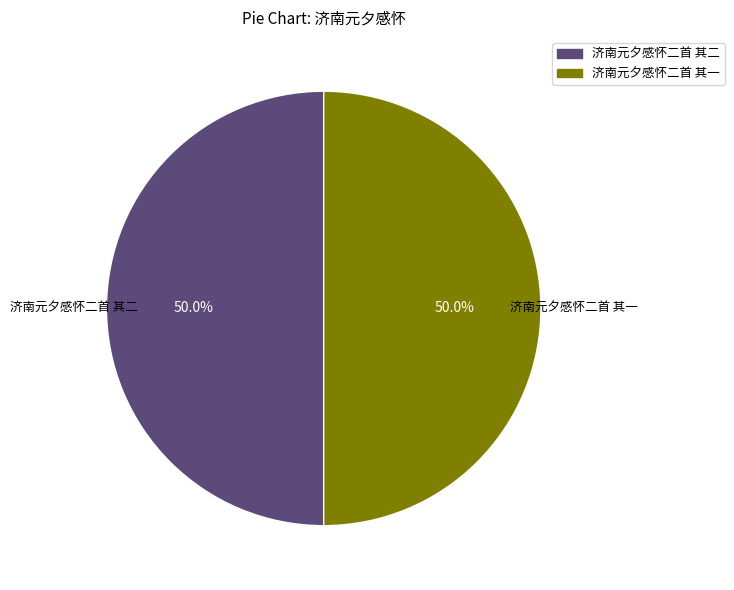

To the nearest percent, what percentage of the pie is 济南元夕感怀二首 其二?

50%